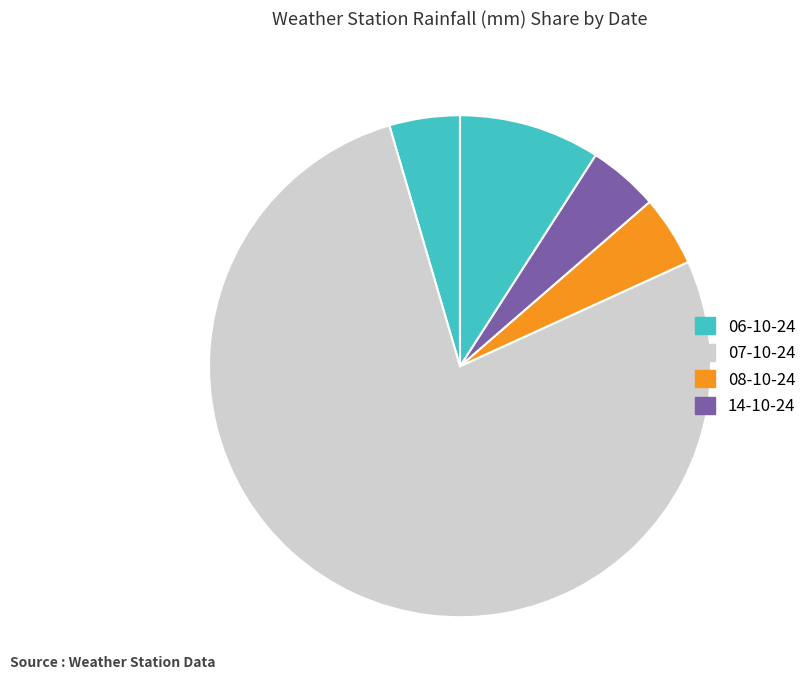

How many slices are in this pie chart?

5